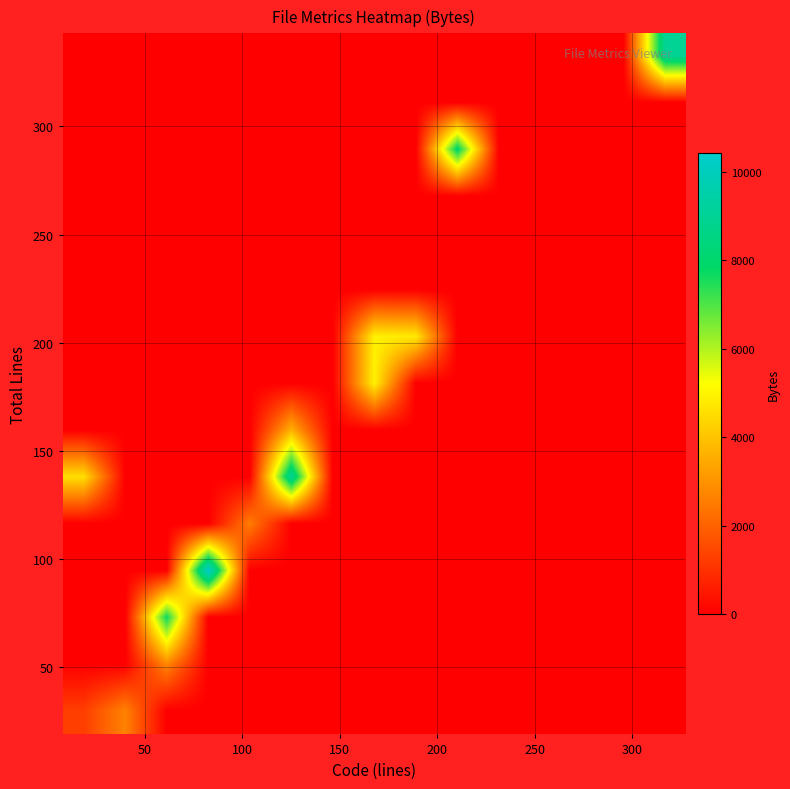

At how many categories does at least one series exceed 2296?

10